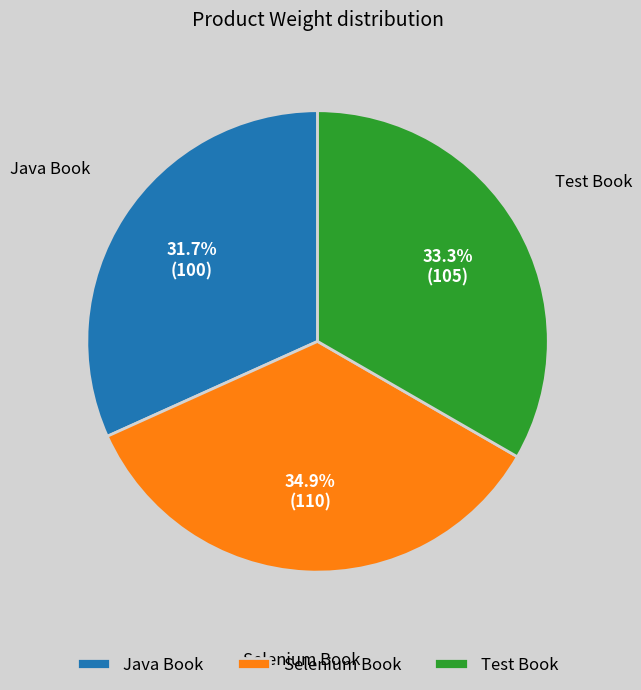

Approximately how many times larger is the value at Test Book compared to Selenium Book?

1.0